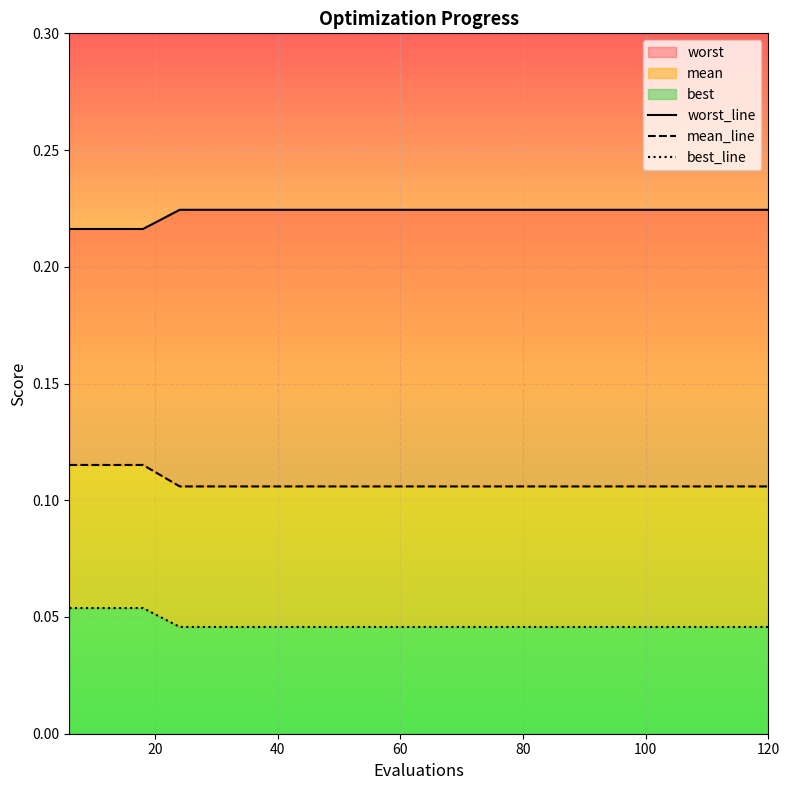

What is the spread (max minus min) of values at 100?

0.2